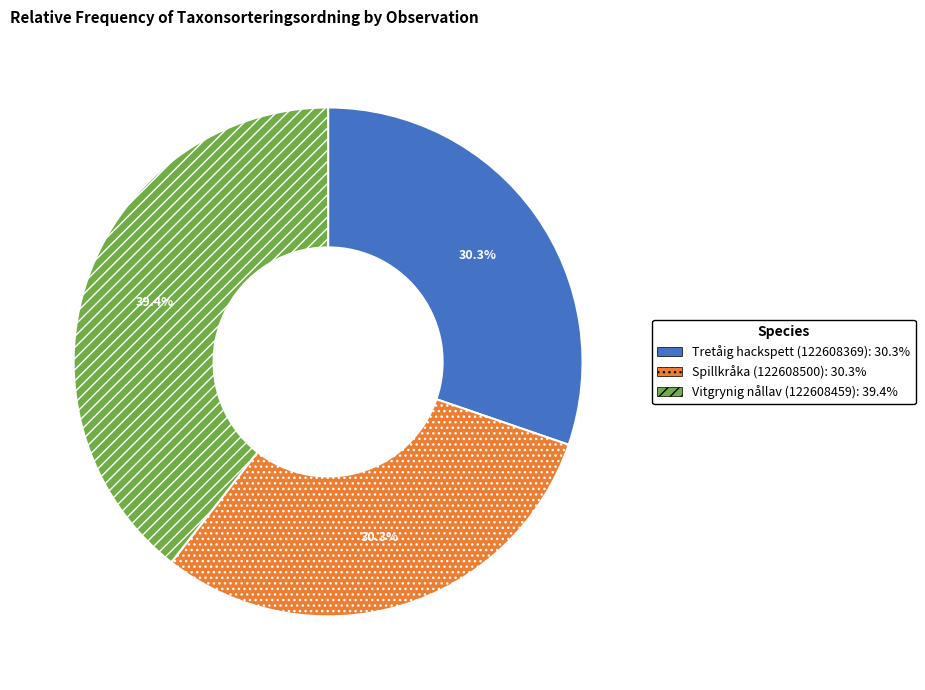

What is the ratio of the value at Spillkråka (122608500) to the value at Vitgrynig nållav (122608459)?

0.8